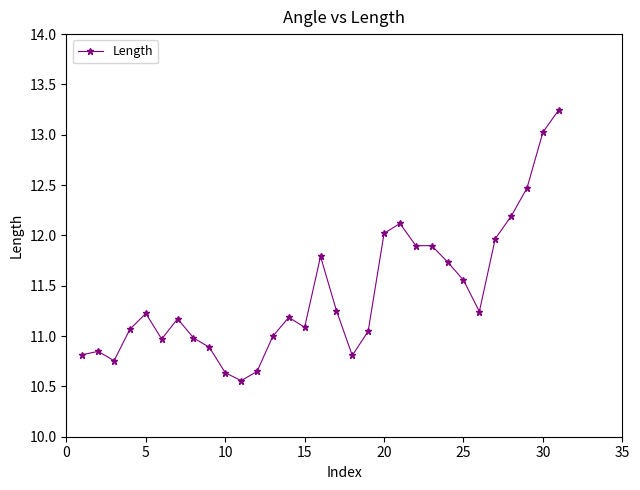

What is the sum of all values?

354.1